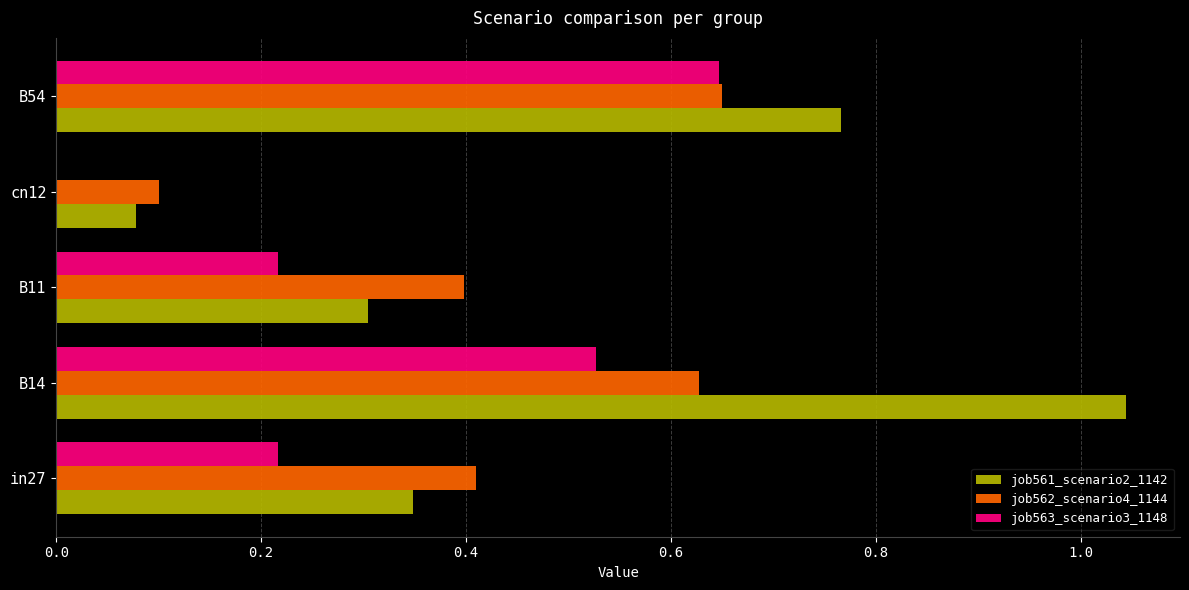

What is the sum of all job562_scenario4_1144 values?

2.2